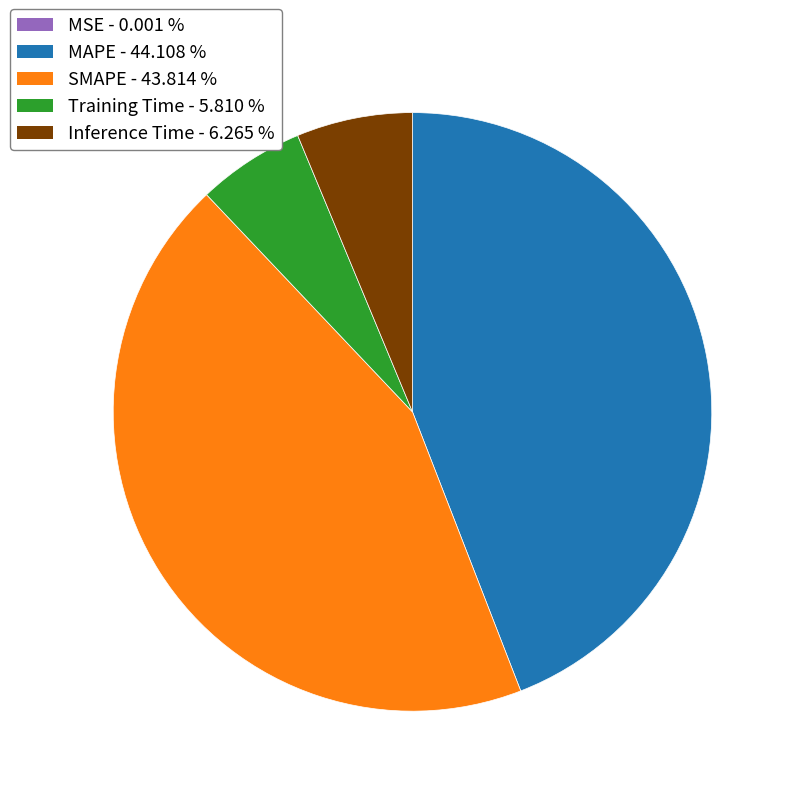

Approximately how many times larger is the value at SMAPE compared to MAPE?

1.0